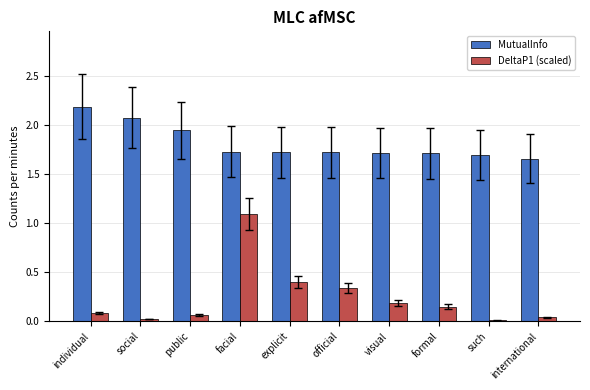

At how many categories does at least one series exceed 0?

10